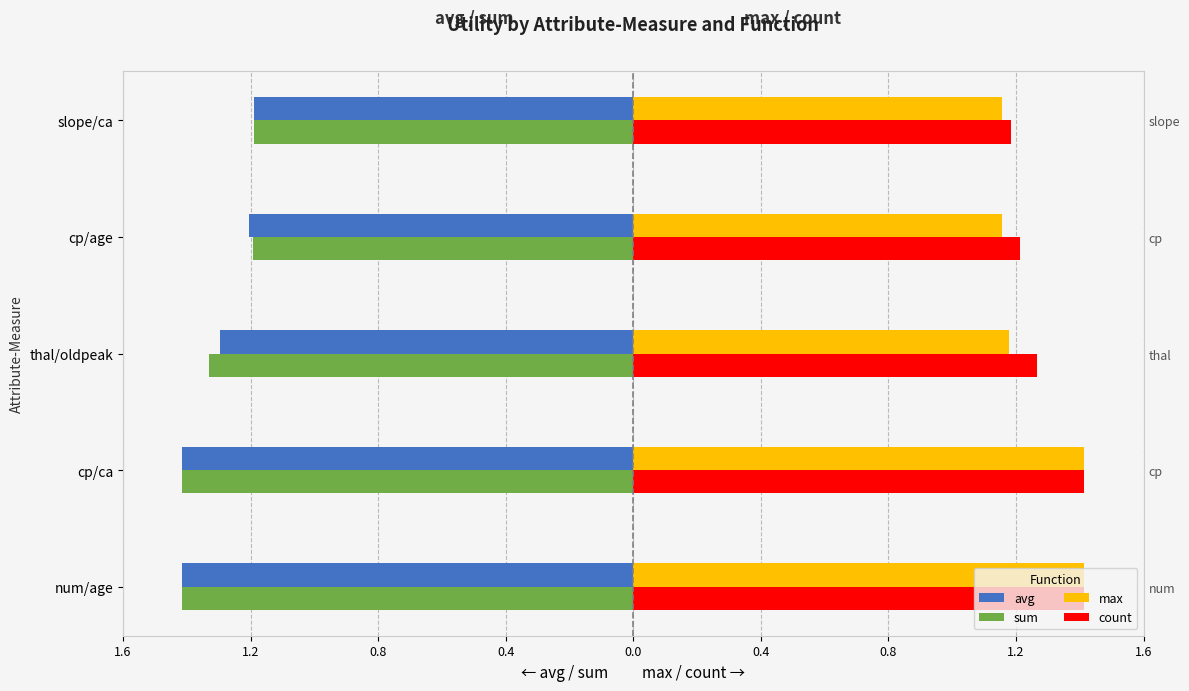

What is the difference between the second highest and second lowest values in the avg series?

0.2